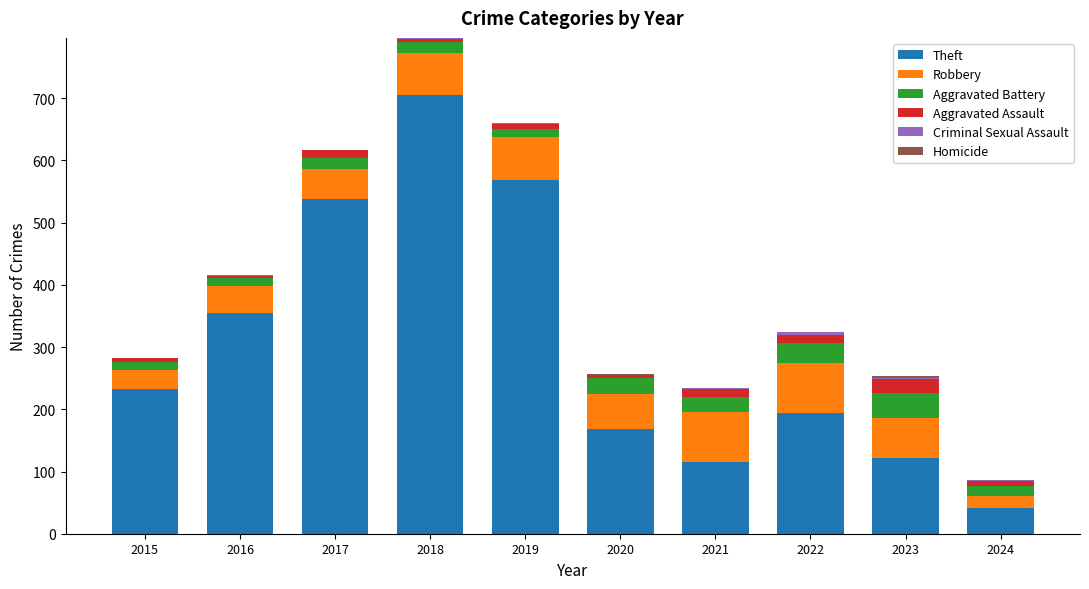

Is it true that Theft equals 116 at 2021?

True